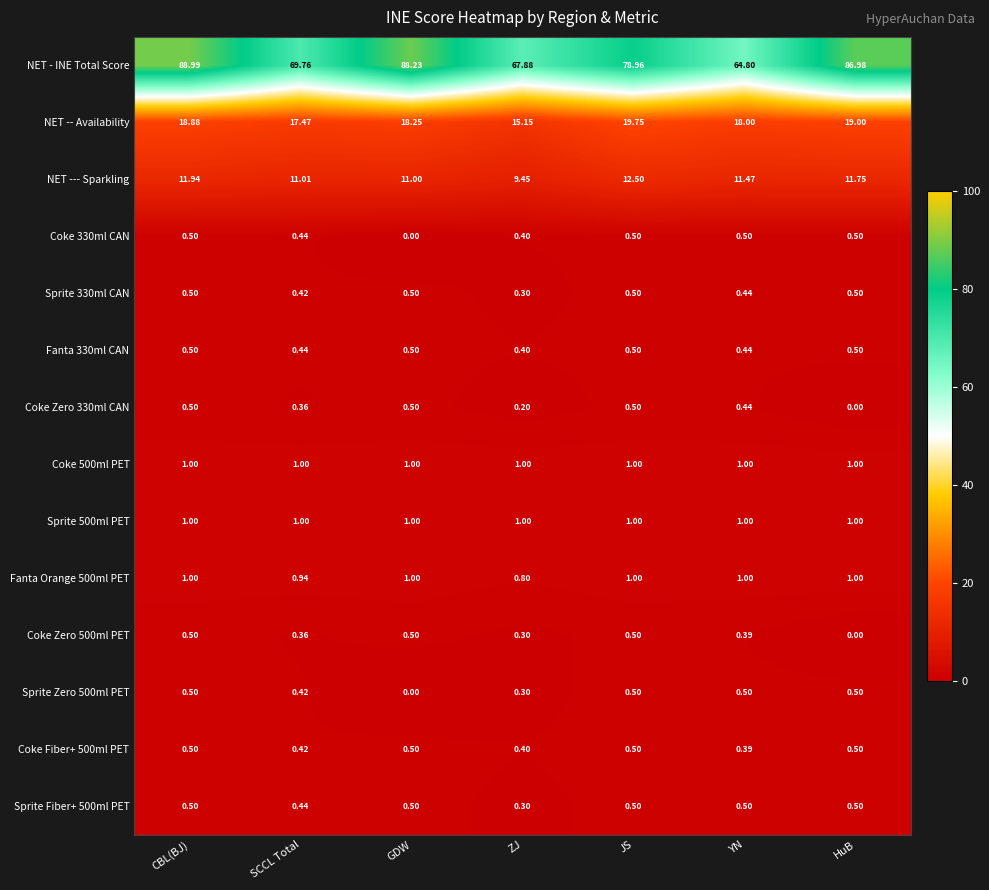

At which category is the sum across all series the highest?

CBL(BJ)